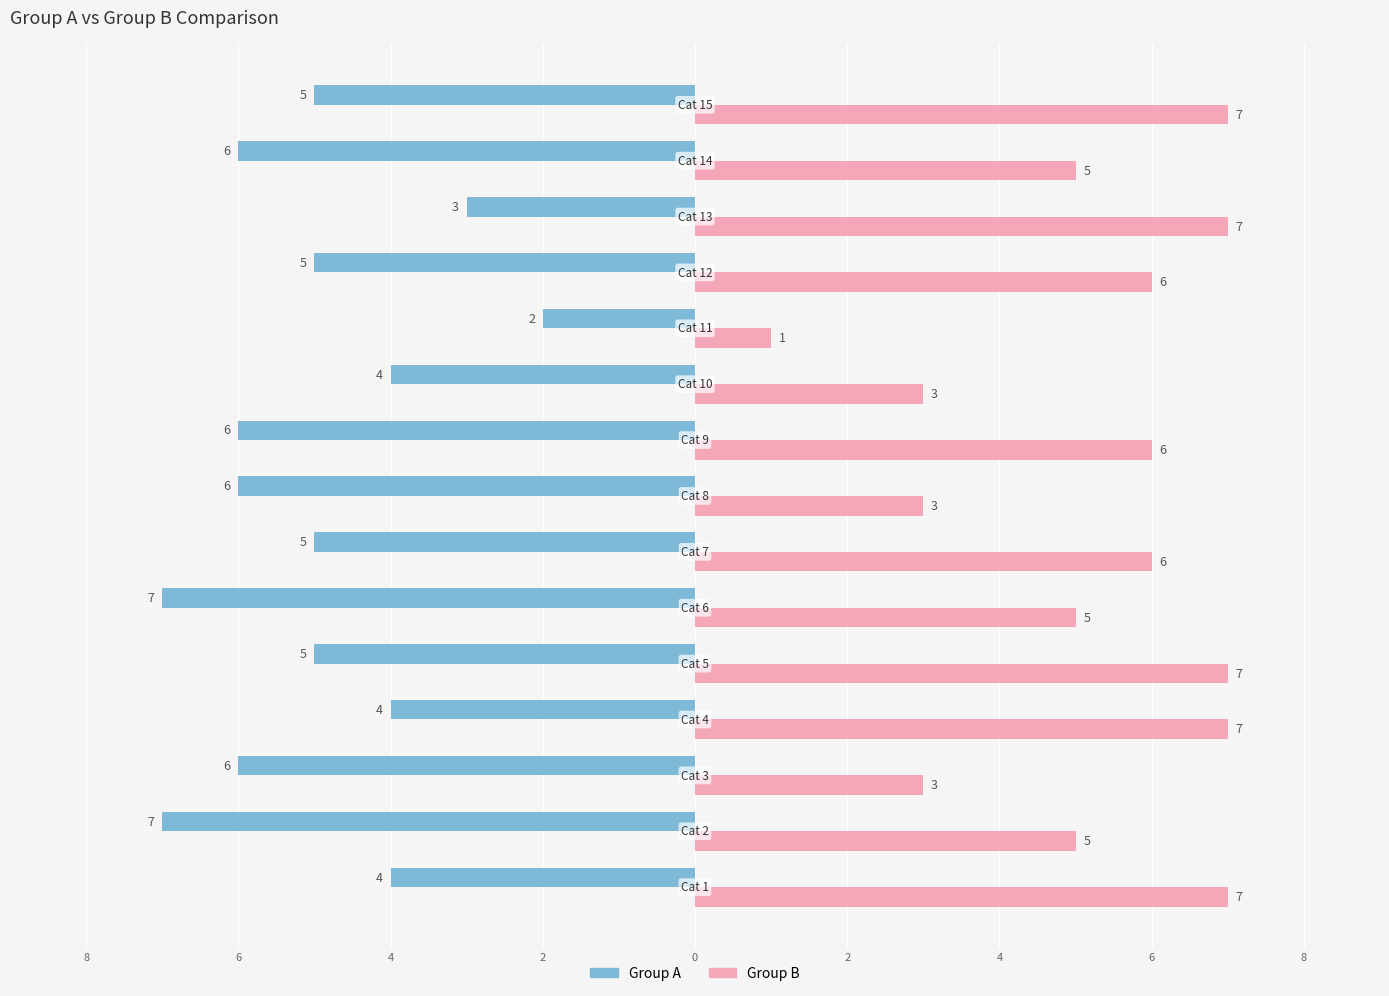

List the series in order of their overall mean, highest first.

Group B, Group A